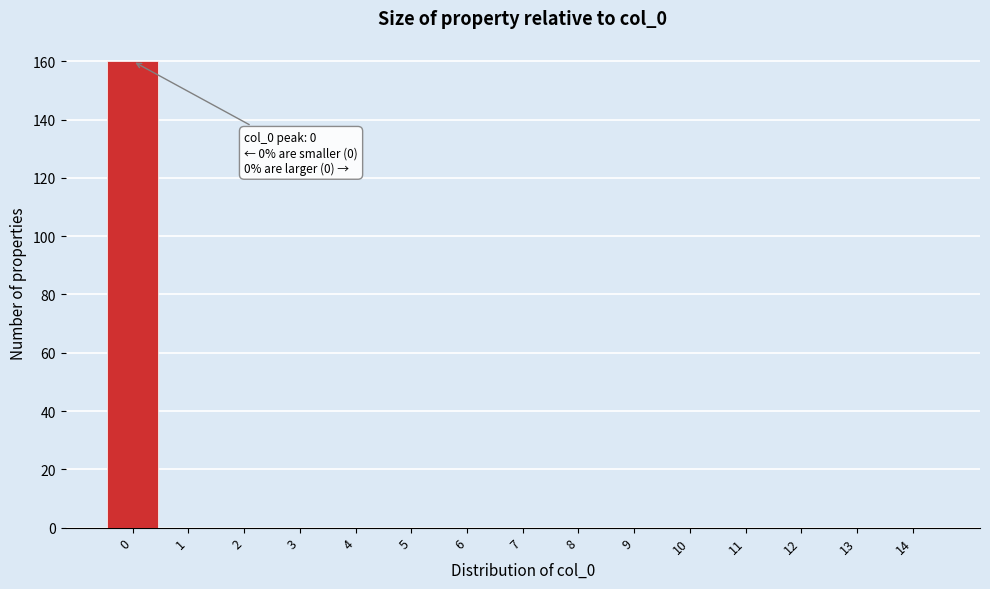

Which range on the x-axis has the tallest bar?

-0.5 to 0.5